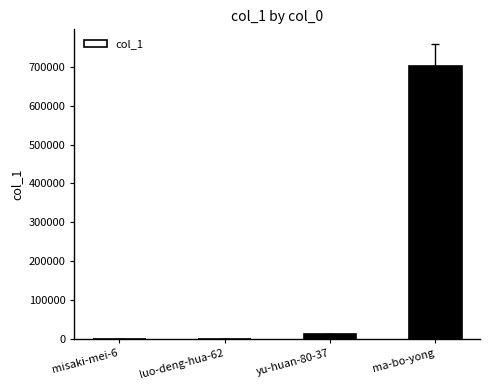

At which label is the value closest to 351228?

yu-huan-80-37